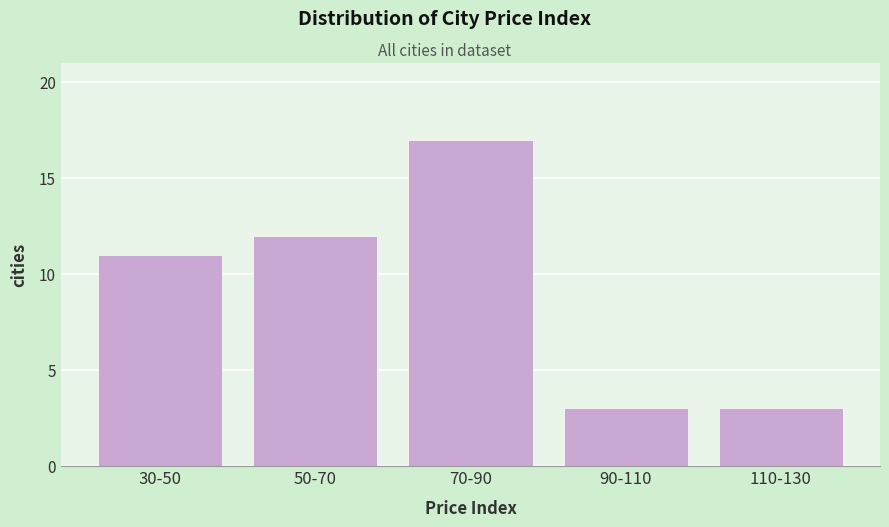

Reading left to right, what are all the values shown in this chart?

11	12	17	3	3